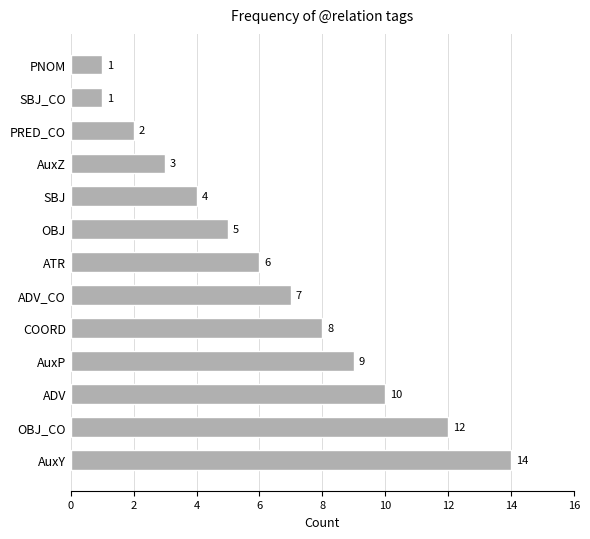

Where is the data nearest to the value 7?

ADV_CO